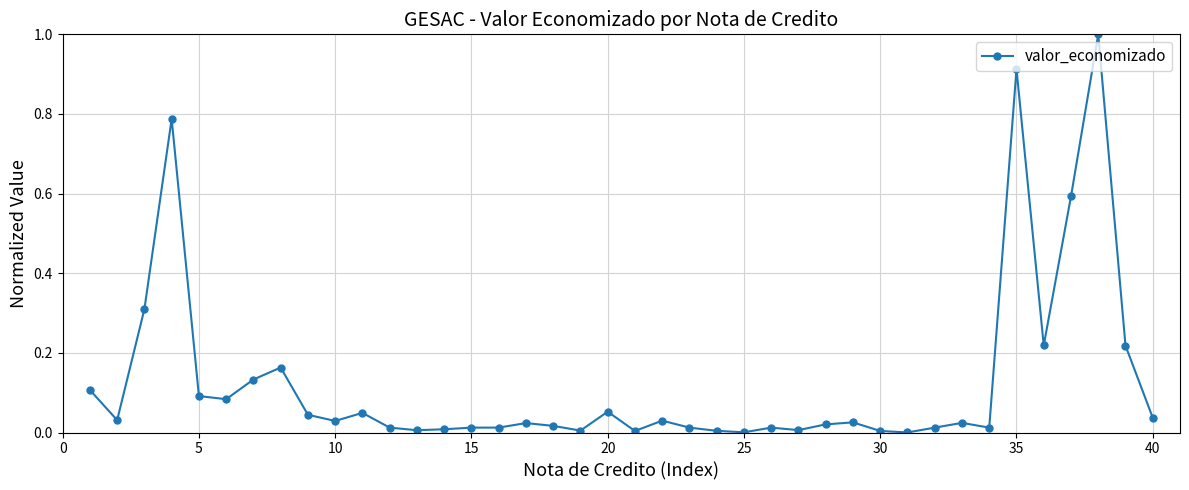

What is the sum of all values?

5.1